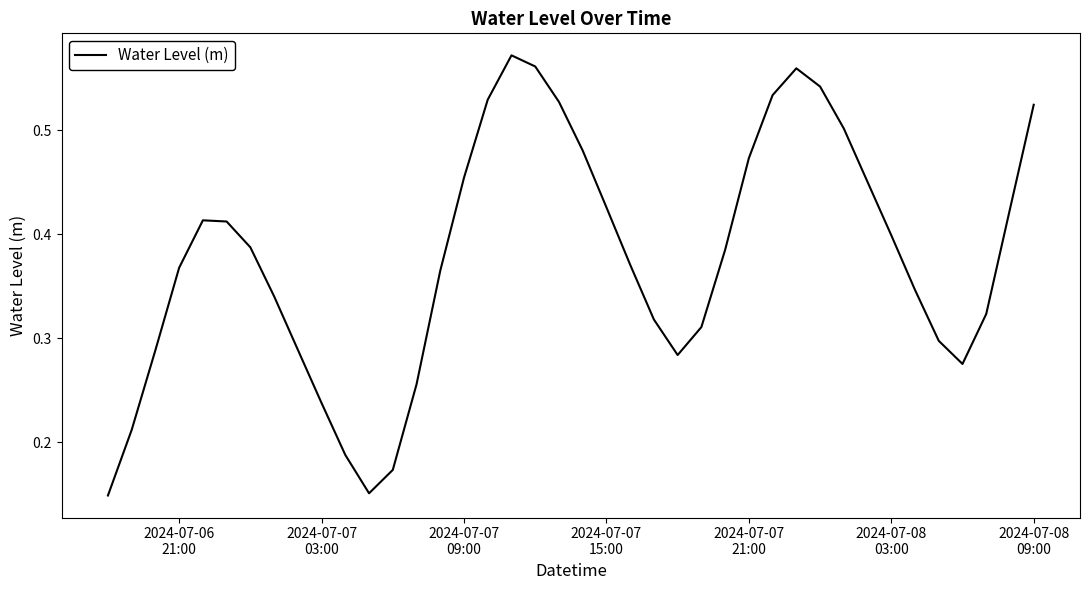

What is the sum of all values?

15.1